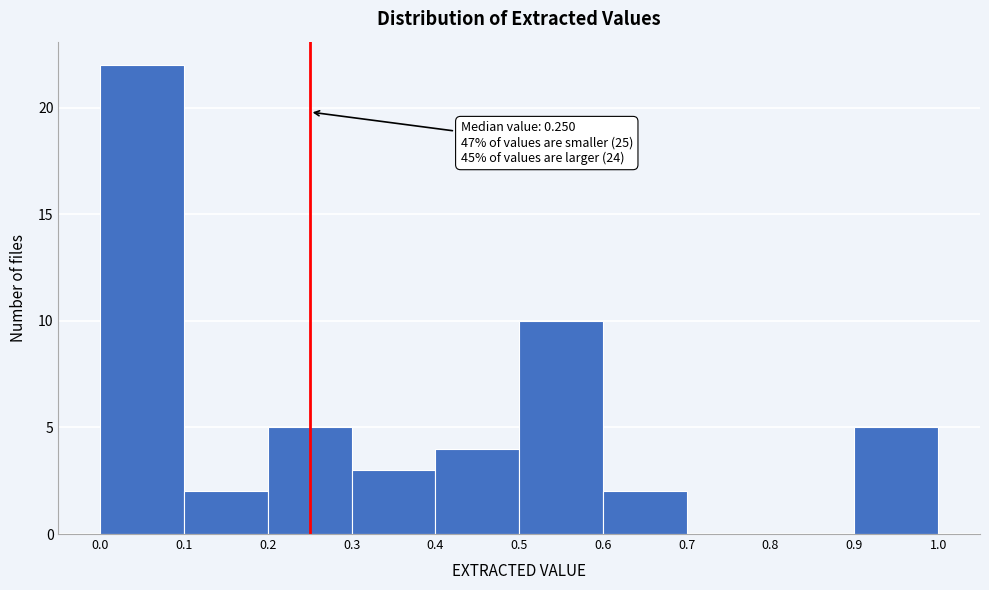

Which range on the x-axis has the tallest bar?

0.0 to 0.1